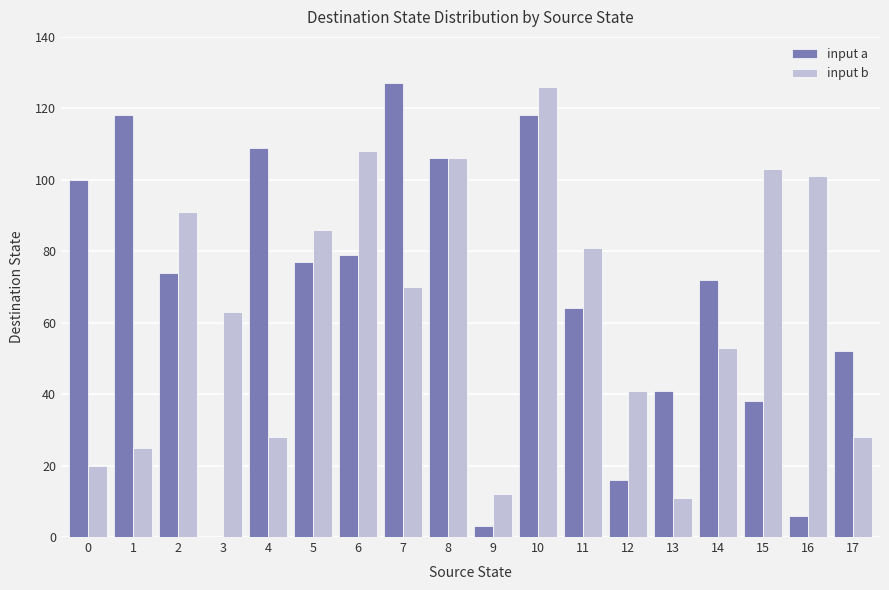

What is the total value across all series at 11?

145